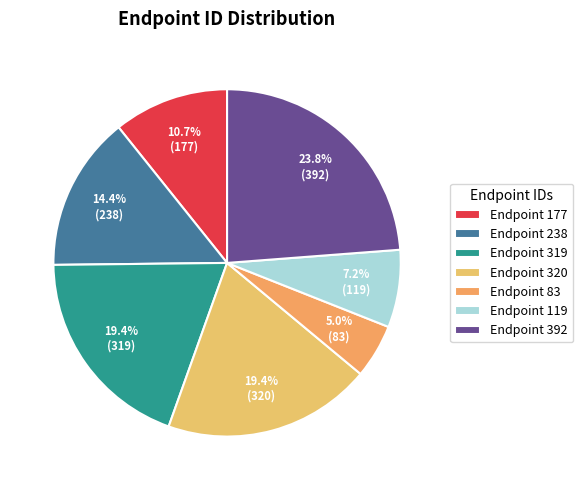

Count the number of slices in the pie.

7